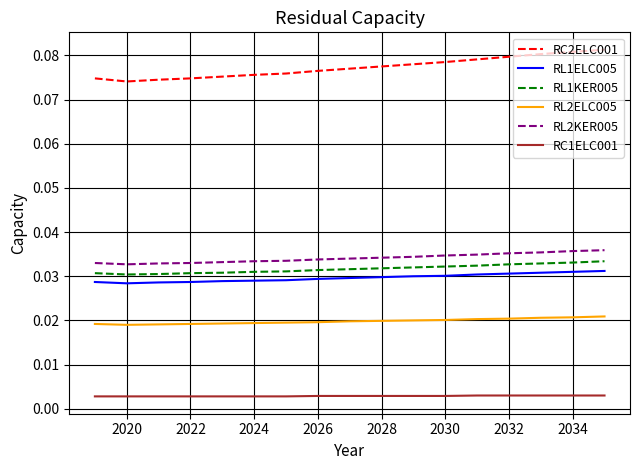

Which series has the largest total across all categories?

RC2ELC001